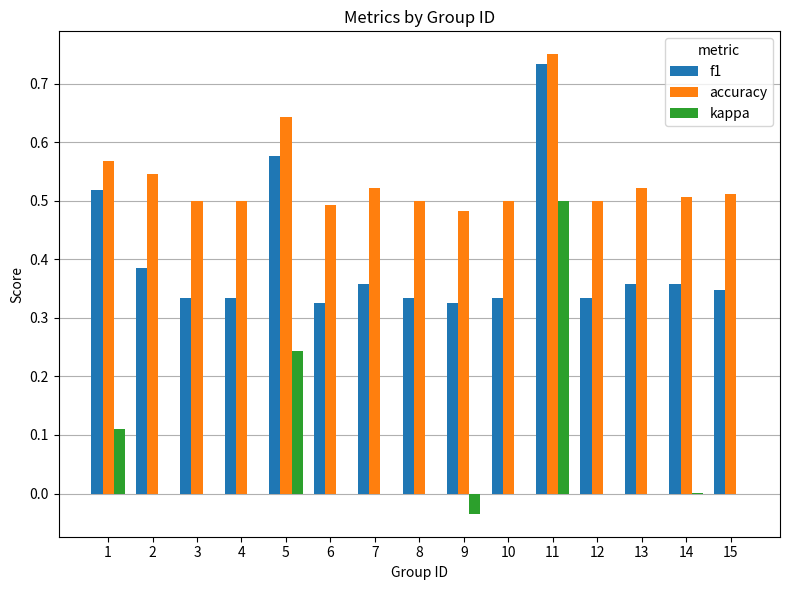

Does the chart contain stacked bars?

No